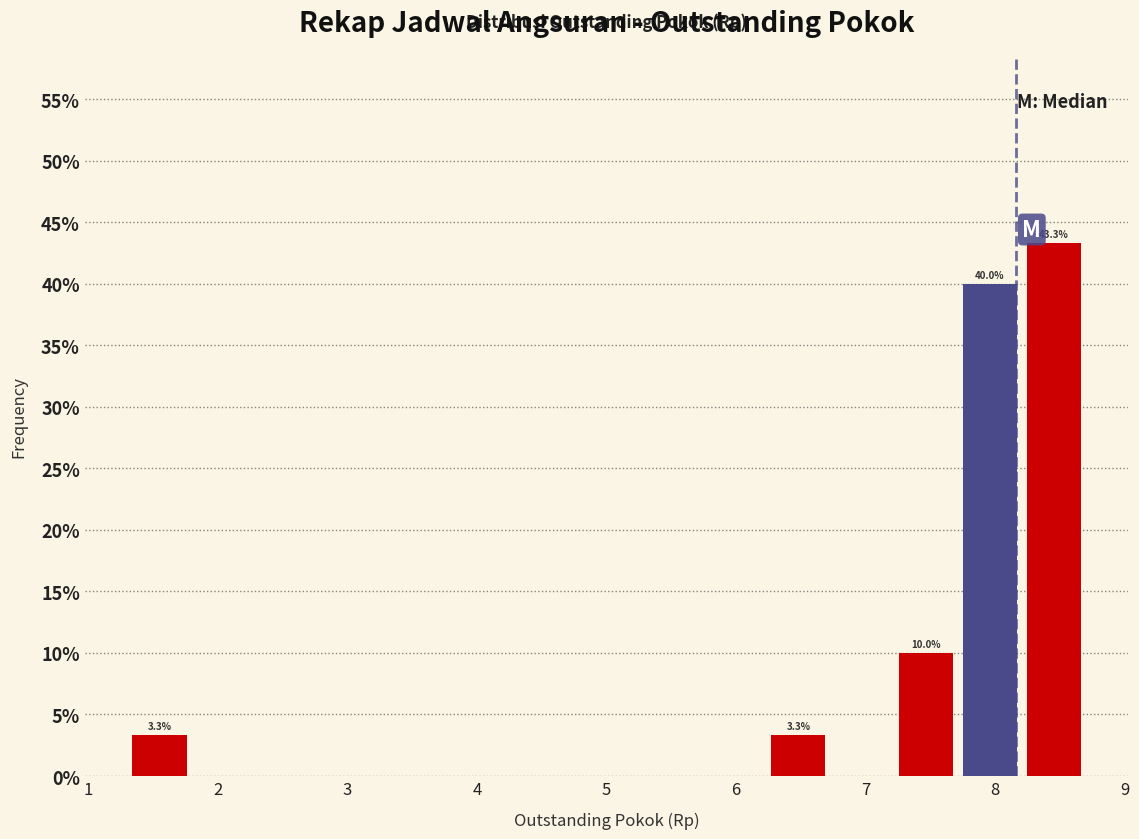

Which range on the x-axis has the tallest bar?

8.2 to 8.7